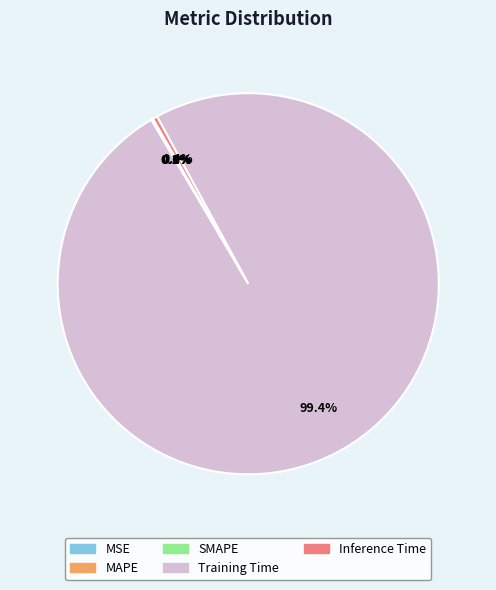

What portion of the pie excludes Training Time?

0.6%